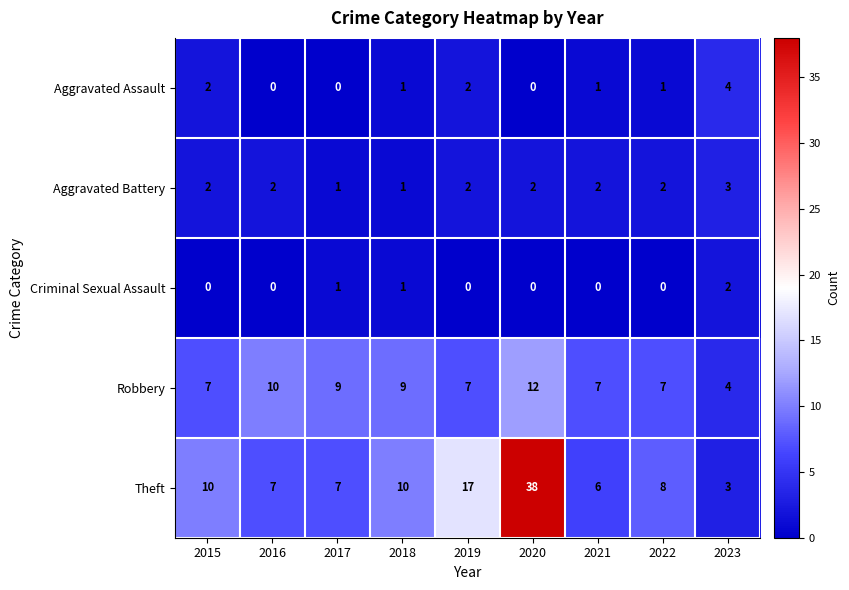

How many Aggravated Battery values are between 2 and 3?

7